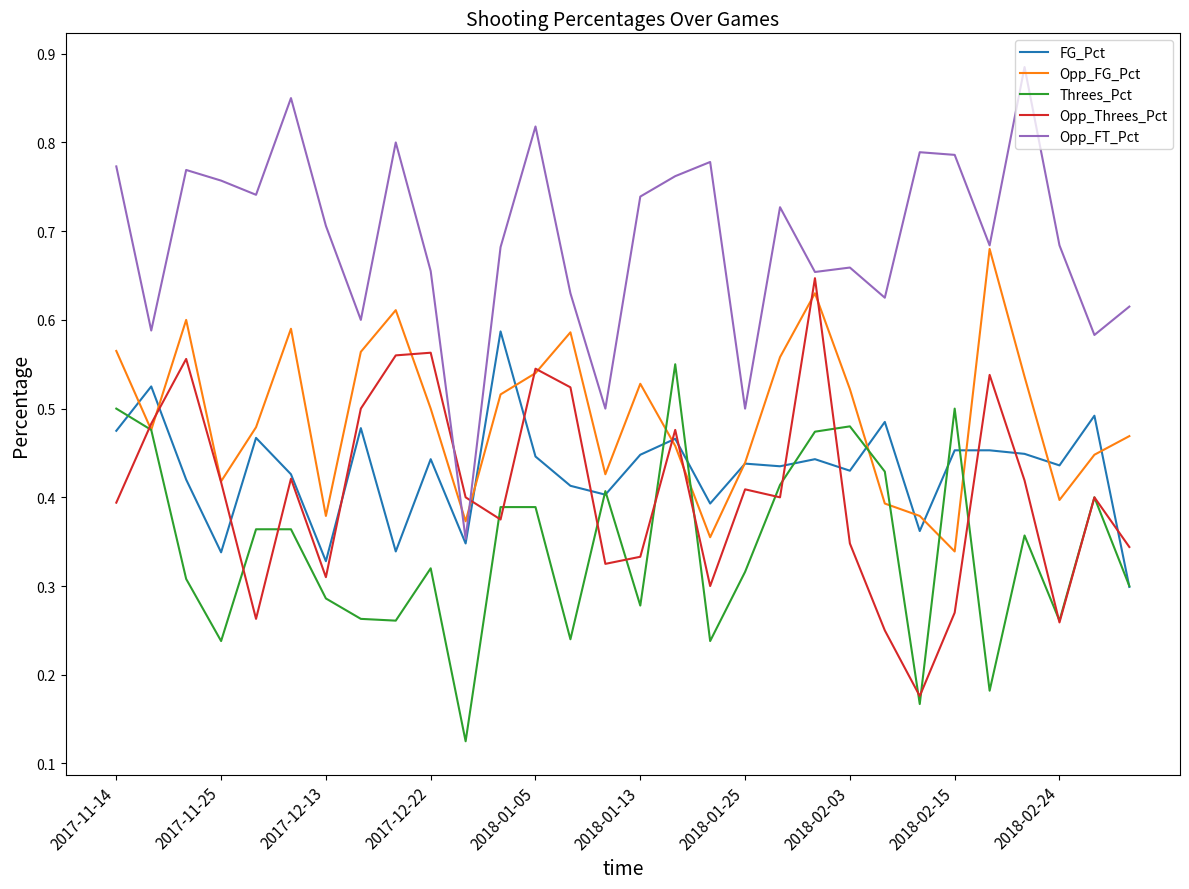

How many Opp_Threes_Pct values are between 0 and 1?

30